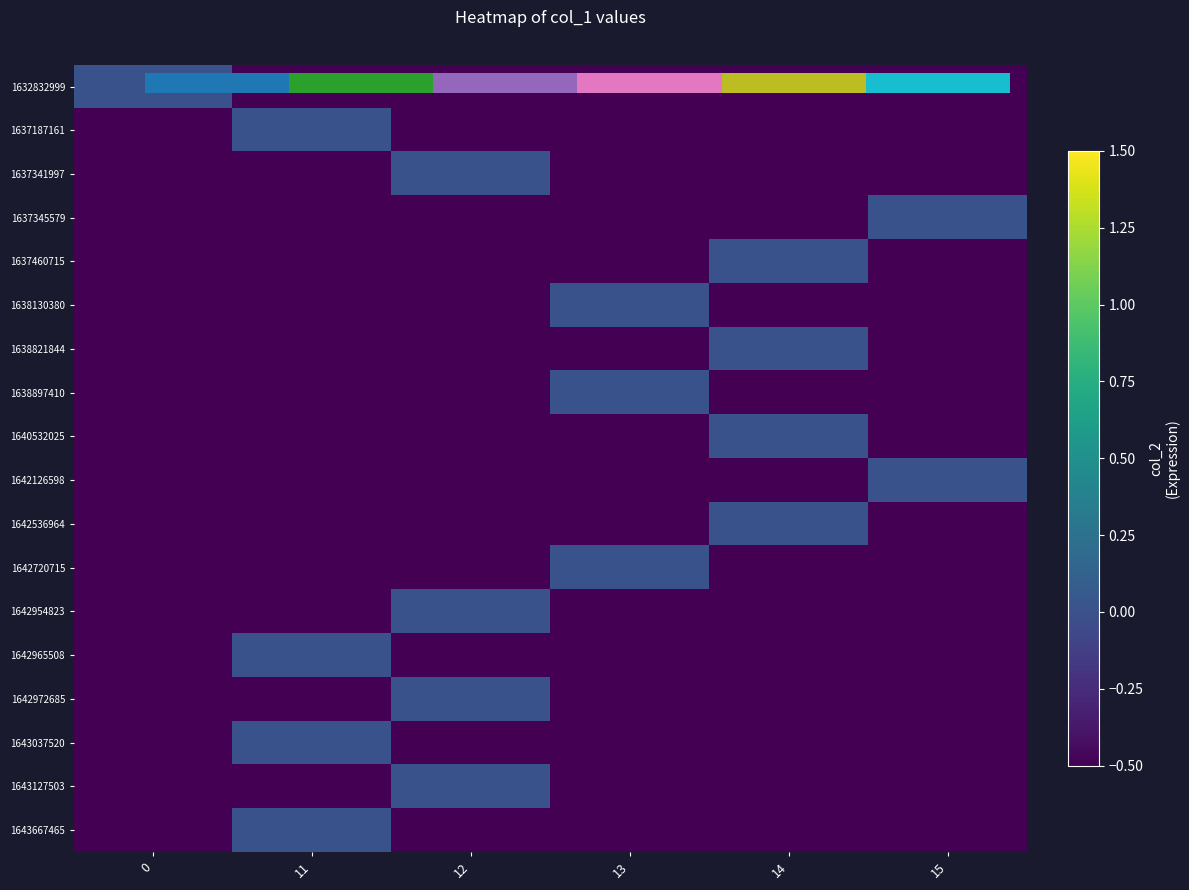

How many distinct data groups are displayed?

18